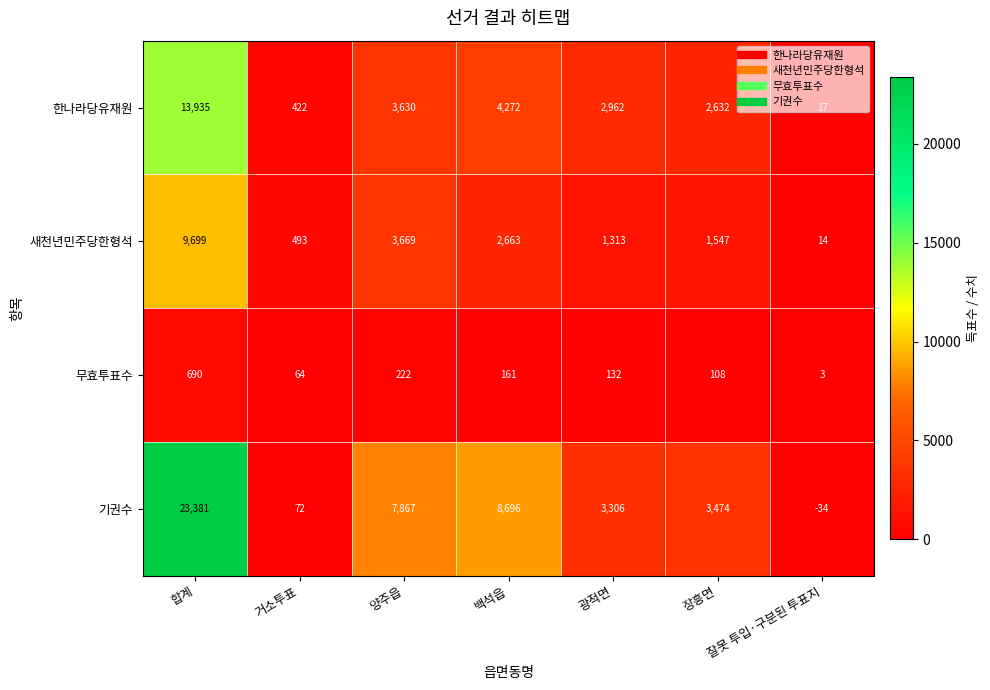

At which category is the sum across all series the highest?

합계